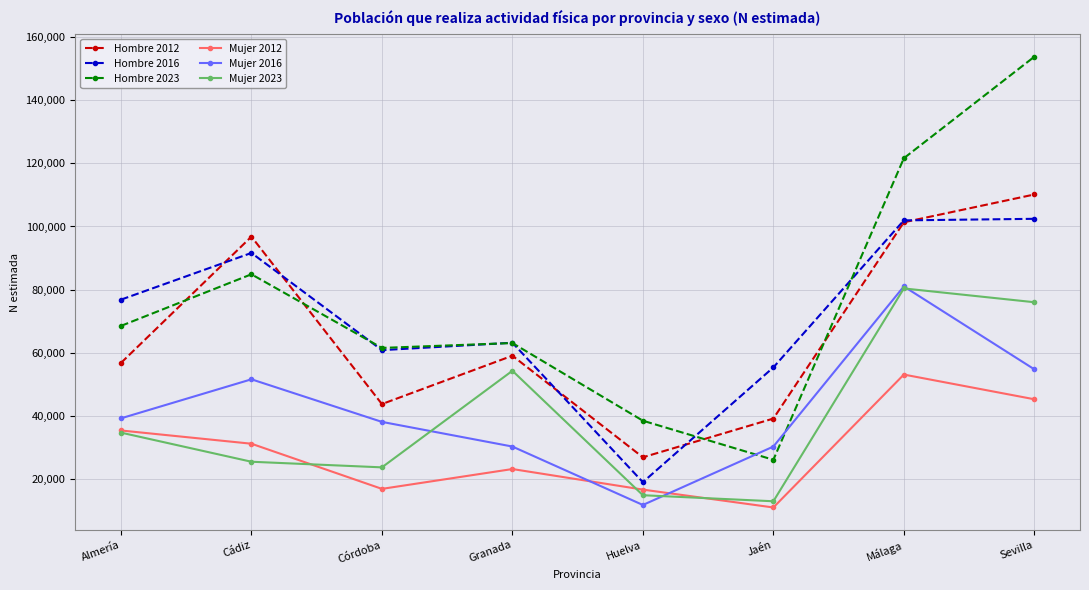

At which category does the chart reach its peak across all series?

Sevilla